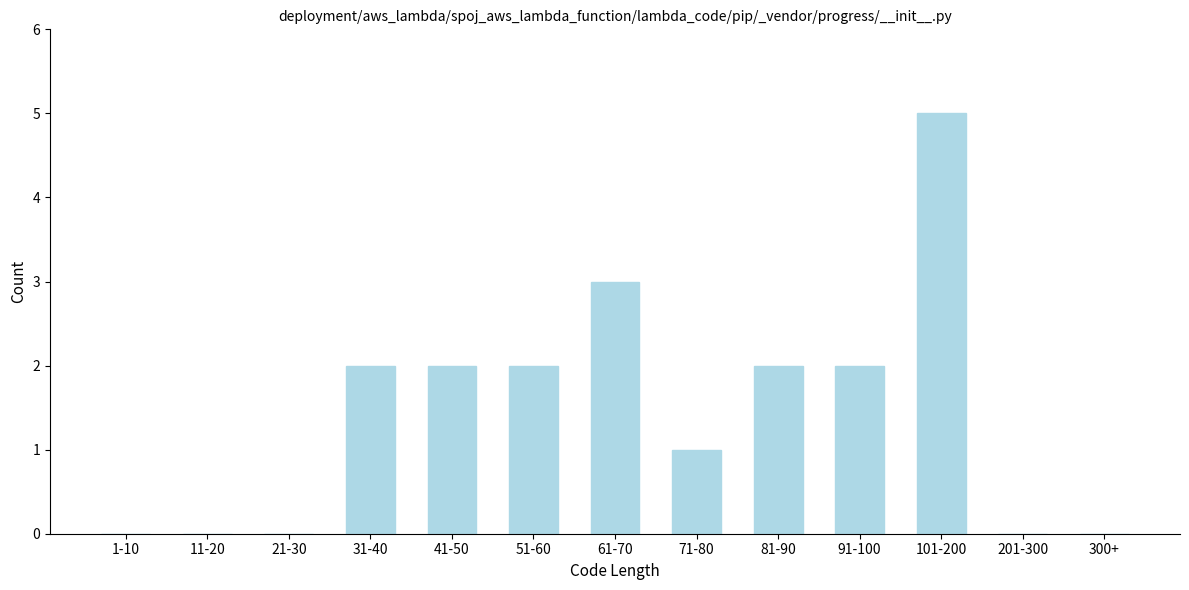

Reading left to right, what are all the values shown in this chart?

1-10=0	11-20=0	21-30=0	31-40=2	41-50=2	51-60=2	61-70=3	71-80=1	81-90=2	91-100=2	101-200=5	201-300=0	300+=0